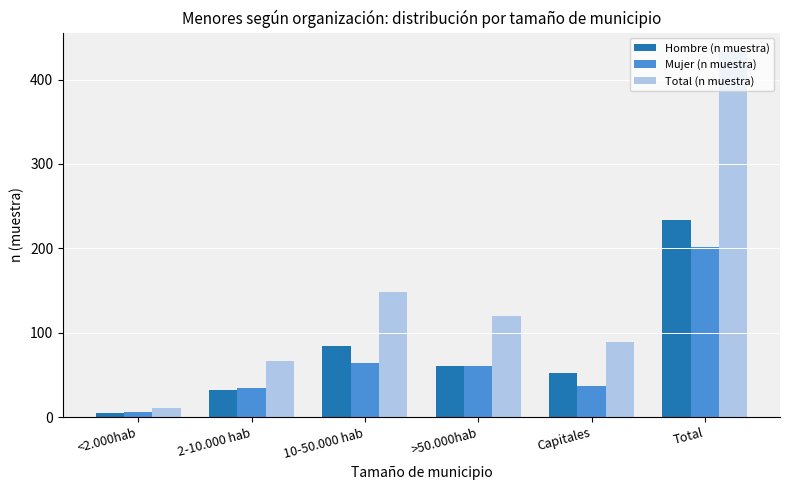

How many groups of bars are there?

6